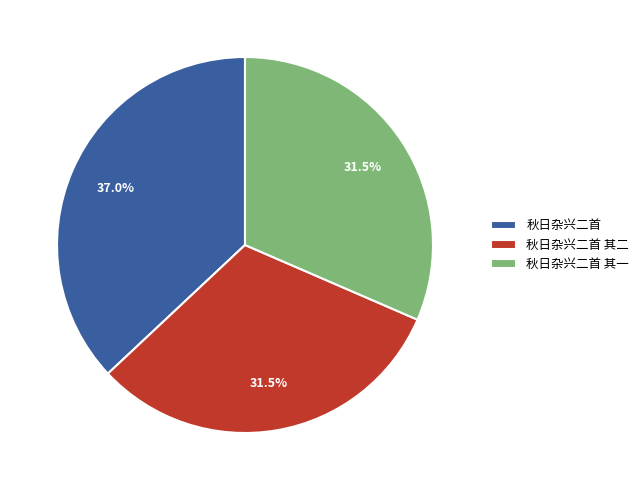

What is the largest slice in the pie chart?

秋日杂兴二首